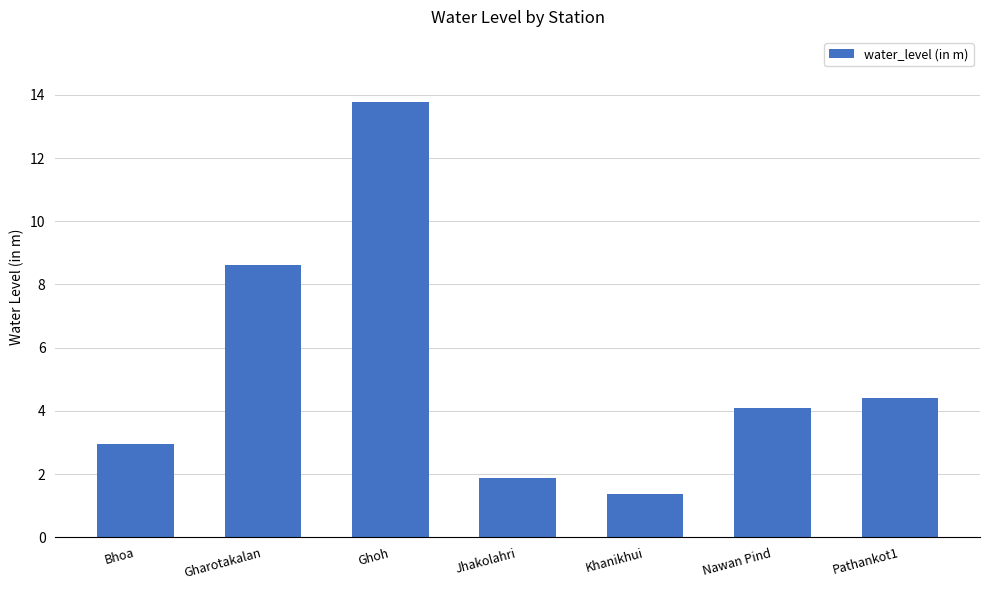

What is the label of the 6th bar from the left?

Nawan Pind